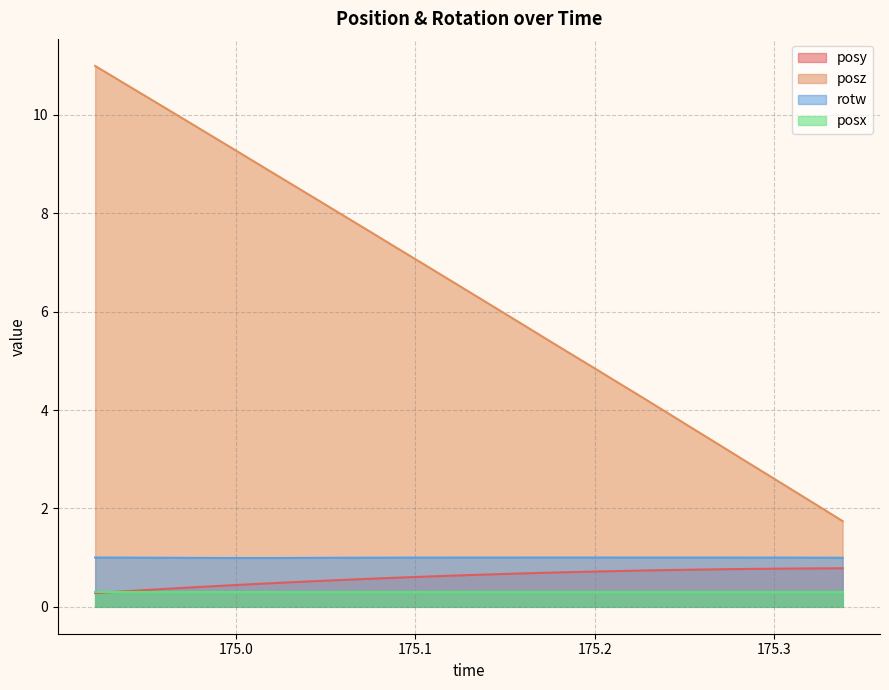

What are all the series names shown in the legend?

posy, posz, rotw, posx